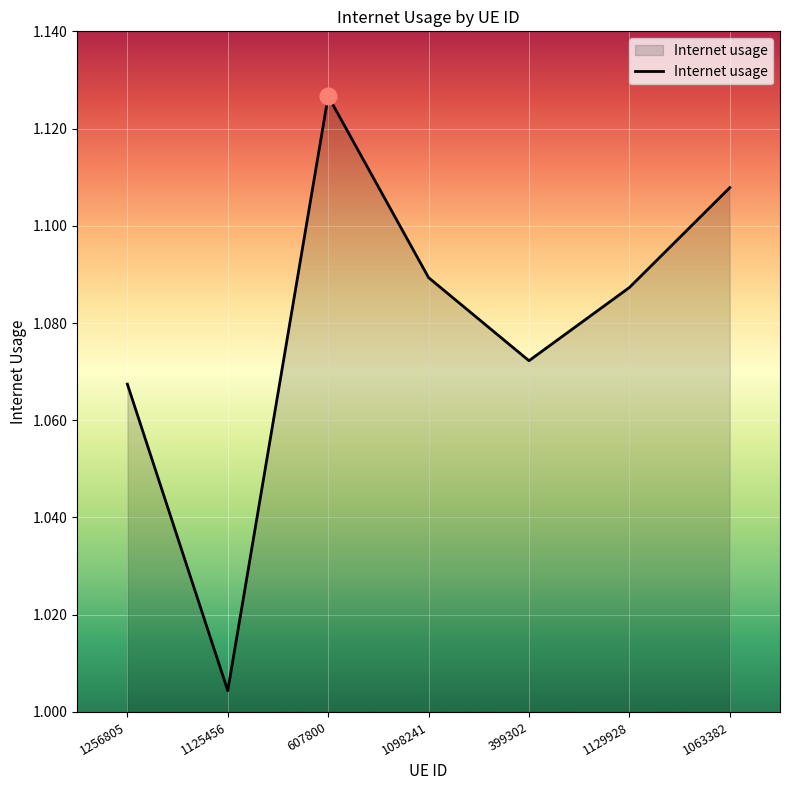

The value at 607800 is 0.6. True or false?

False